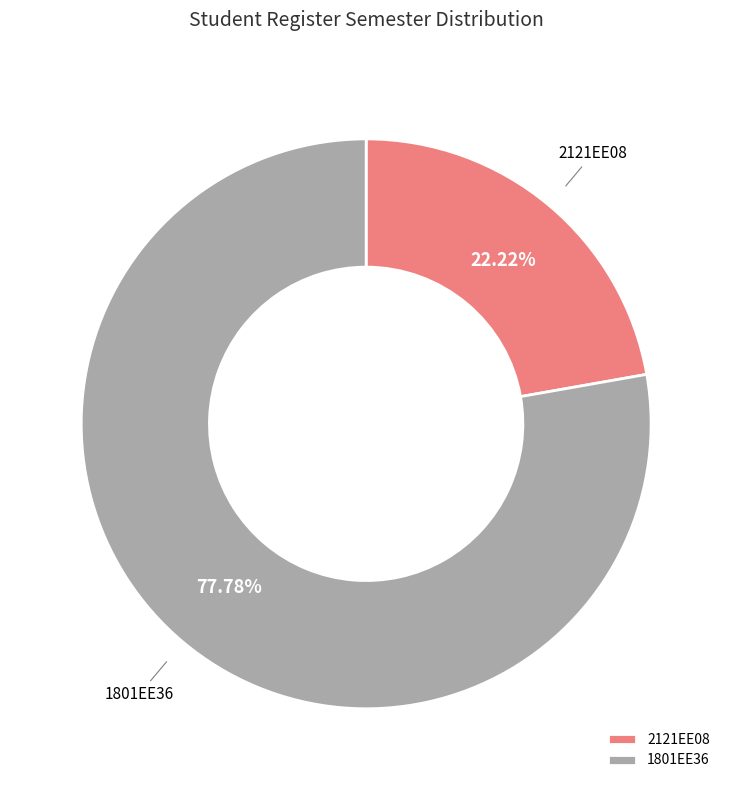

To the nearest percent, what is the difference between the largest and smallest slice percentages?

56%